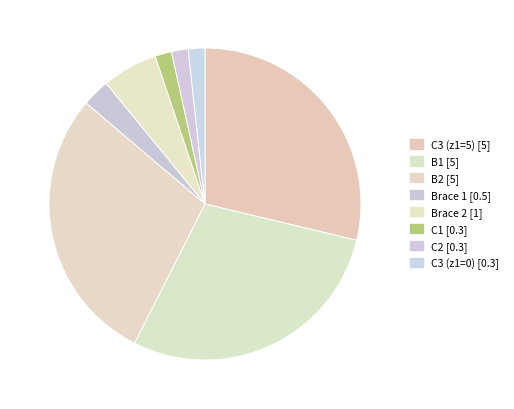

How many slices are in this pie chart?

8